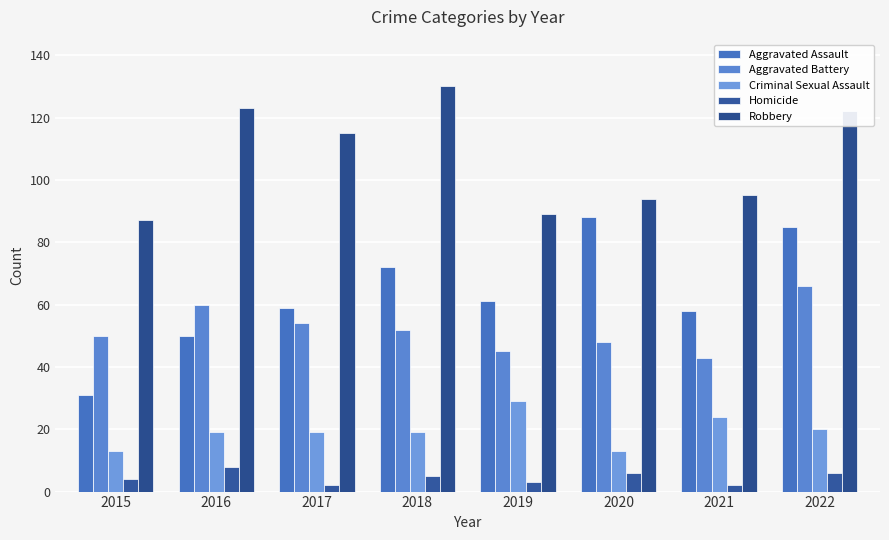

The value of Robbery at 2020 is 94. True or false?

True